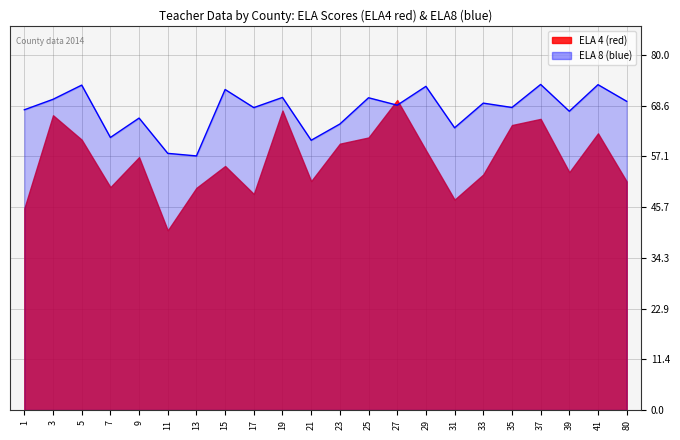

What is the spread (max minus min) of values at 33?

16.1